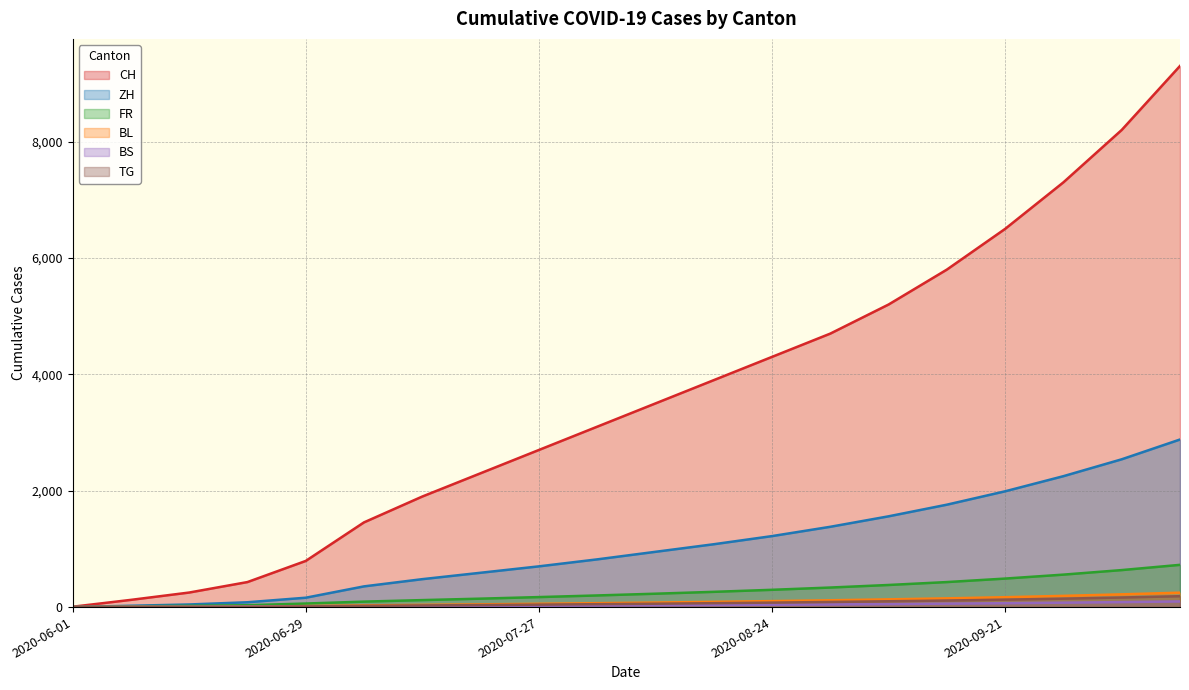

Where does the ZH series first go above 950?

2020-08-17